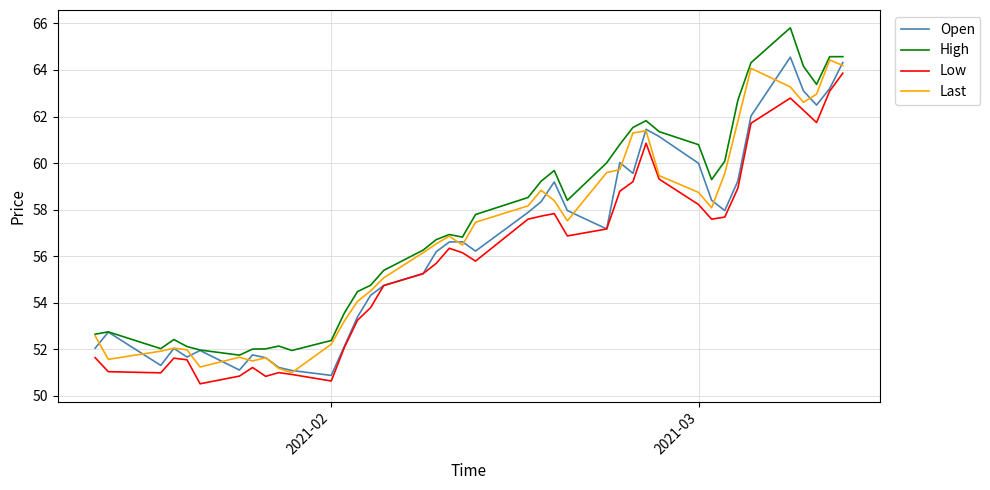

True or false: High and Low intersect in this chart.

False